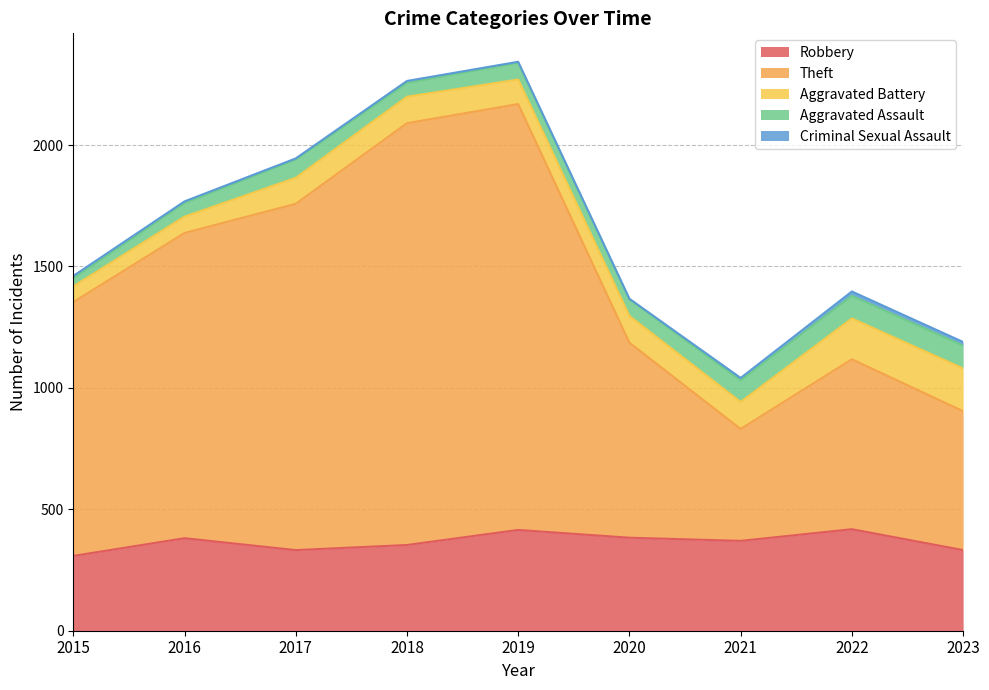

At which label does Theft reach its peak?

2019